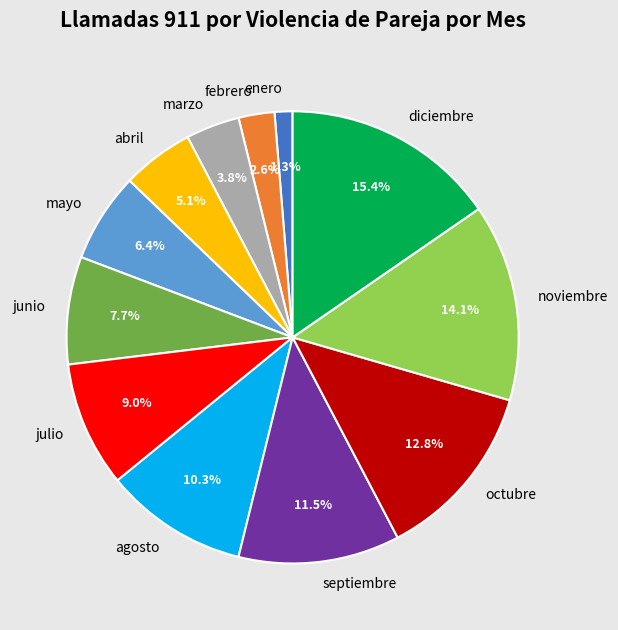

To the nearest percent, what is the average slice percentage?

8%